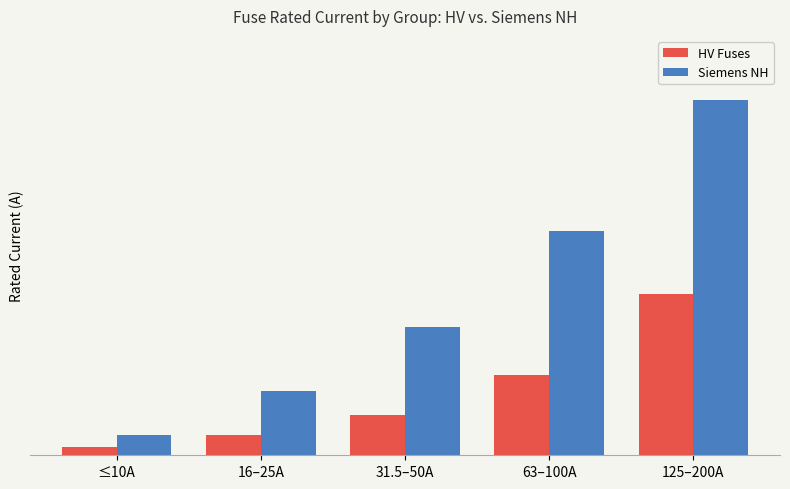

At how many categories does at least one series exceed 36?

4